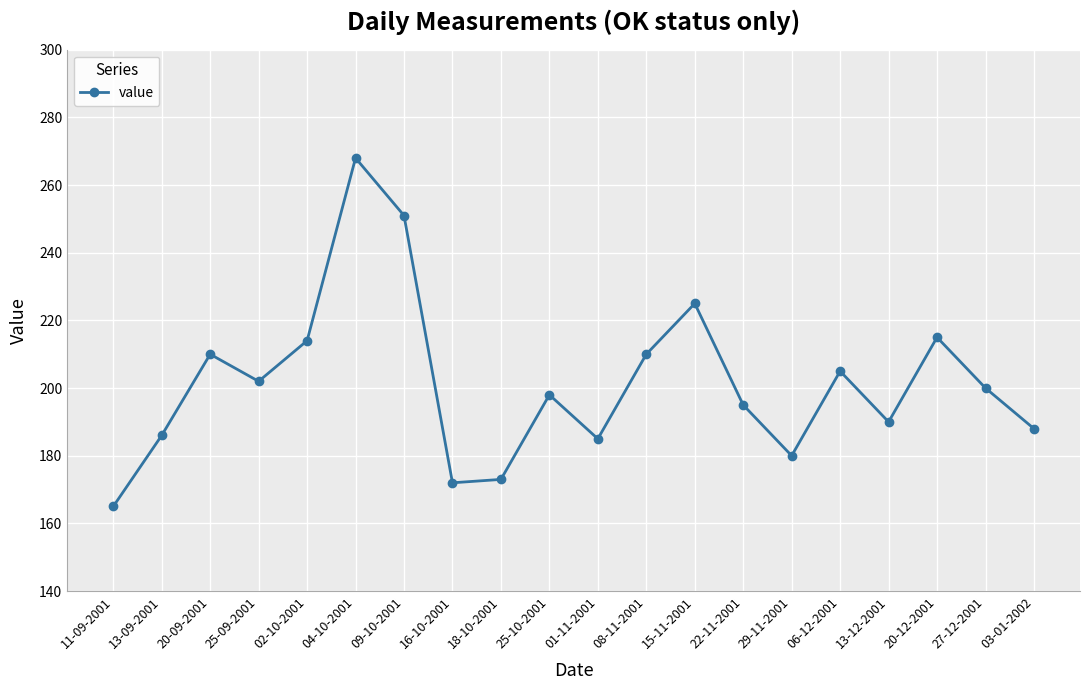

True or false: there are more than 0 points higher than both neighbors.

True